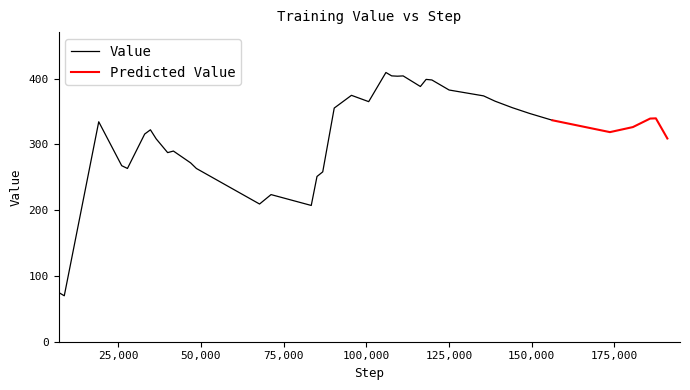

Reading left to right, what are all the values shown in this chart?

75.0	69.8	334.4	267.6	263.4	315.7	322.2	308.4	287.5	289.9	271.9	263.4	209.4	223.7	207.2	251.2	258.3	355.2	374.6	365.0	409.3	404.2	403.7	404.1	393.4	388.0	398.8	398.0	387.8	382.7	373.8	365.7	355.8	347.1	336.6	318.7	326.3	339.3	339.6	309.0